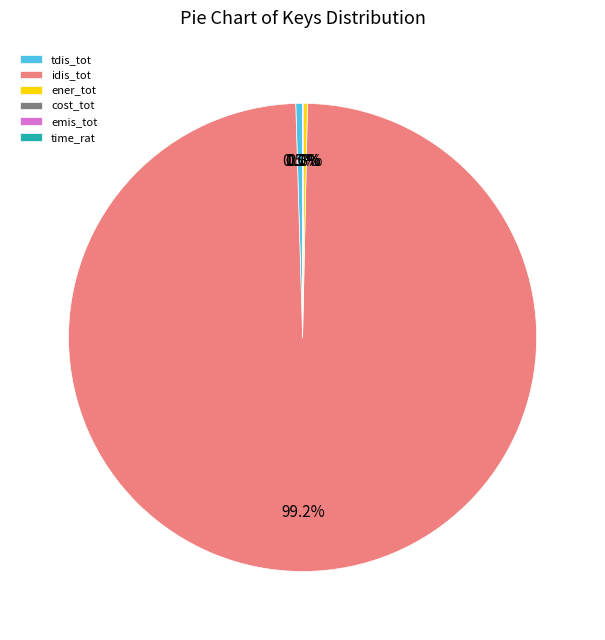

The emis_tot slice represents 1% of the pie. True or false?

False